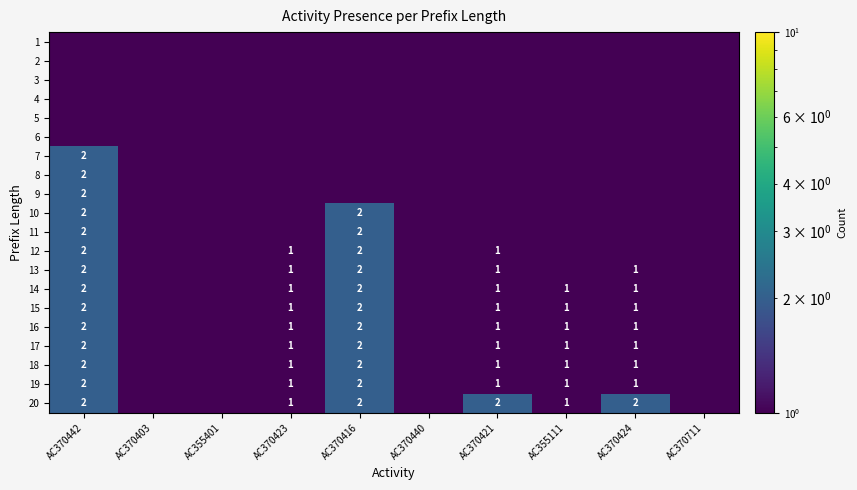

Is the value of 19 at AC370423 greater than the value of 10 at AC370416?

No